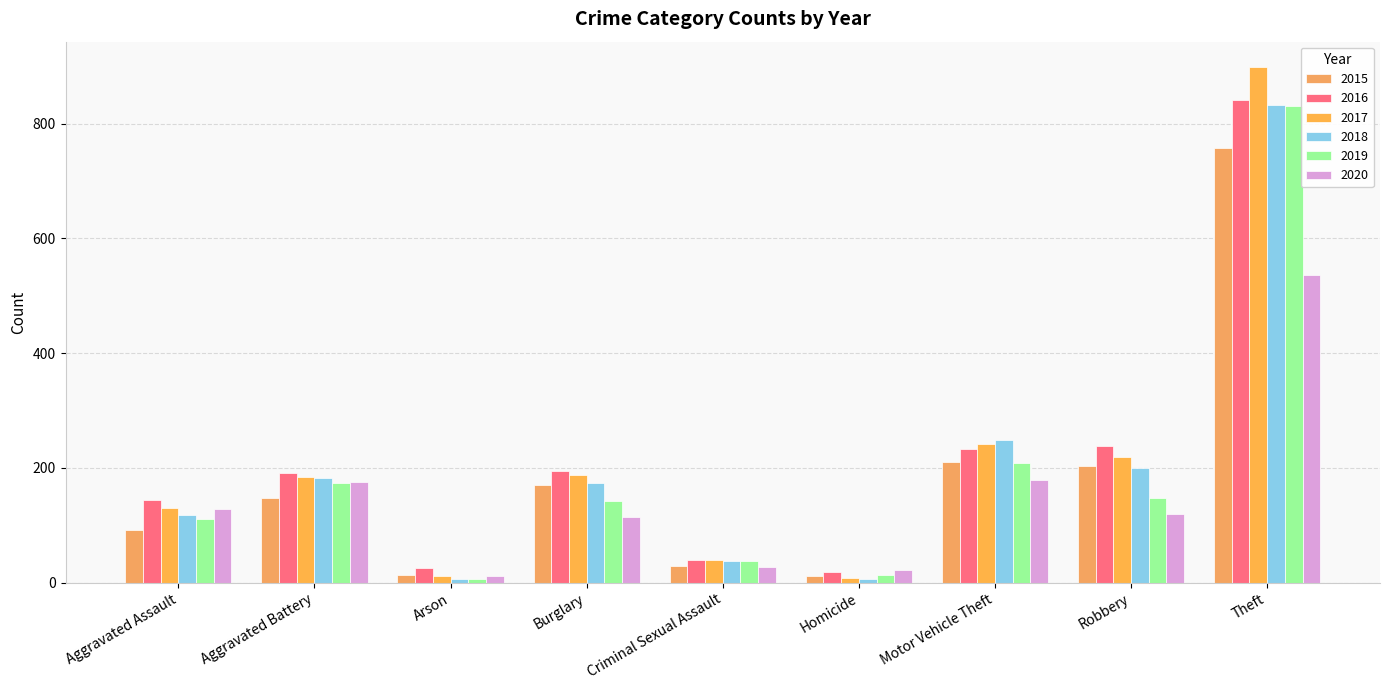

At which label does 2016 reach its peak?

Theft